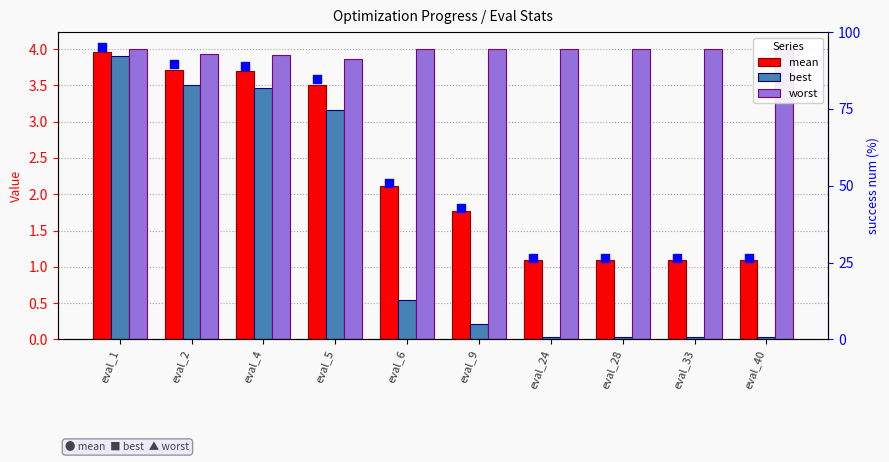

What is the total value across all series at eval_24?

5.1